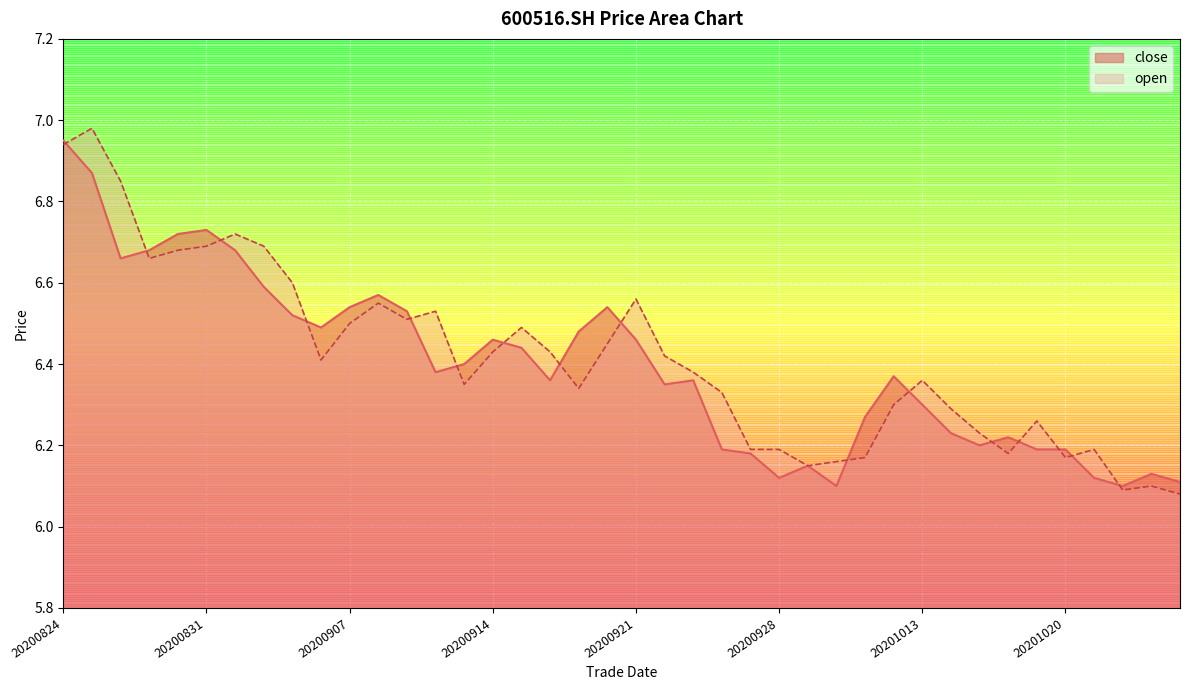

Reading right to left, what are all the values shown in this chart?

close: 20201026=6.1	20201023=6.1	20201022=6.1	20201021=6.1	20201020=6.2	20201019=6.2	20201016=6.2	20201015=6.2	20201014=6.2	20201013=6.3	20201012=6.4	20201009=6.3	20200930=6.1	20200929=6.2	20200928=6.1	20200925=6.2	20200924=6.2	20200923=6.4	20200922=6.3	20200921=6.5	20200918=6.5	20200917=6.5	20200916=6.4	20200915=6.4	20200914=6.5	20200911=6.4	20200910=6.4	20200909=6.5	20200908=6.6	20200907=6.5	20200904=6.5	20200903=6.5	20200902=6.6	20200901=6.7	20200831=6.7	20200828=6.7	20200827=6.7	20200826=6.7	20200825=6.9	20200824=7.0
open: 20201026=6.1	20201023=6.1	20201022=6.1	20201021=6.2	20201020=6.2	20201019=6.3	20201016=6.2	20201015=6.2	20201014=6.3	20201013=6.4	20201012=6.3	20201009=6.2	20200930=6.2	20200929=6.2	20200928=6.2	20200925=6.2	20200924=6.3	20200923=6.4	20200922=6.4	20200921=6.6	20200918=6.5	20200917=6.3	20200916=6.4	20200915=6.5	20200914=6.4	20200911=6.3	20200910=6.5	20200909=6.5	20200908=6.5	20200907=6.5	20200904=6.4	20200903=6.6	20200902=6.7	20200901=6.7	20200831=6.7	20200828=6.7	20200827=6.7	20200826=6.8	20200825=7.0	20200824=6.9